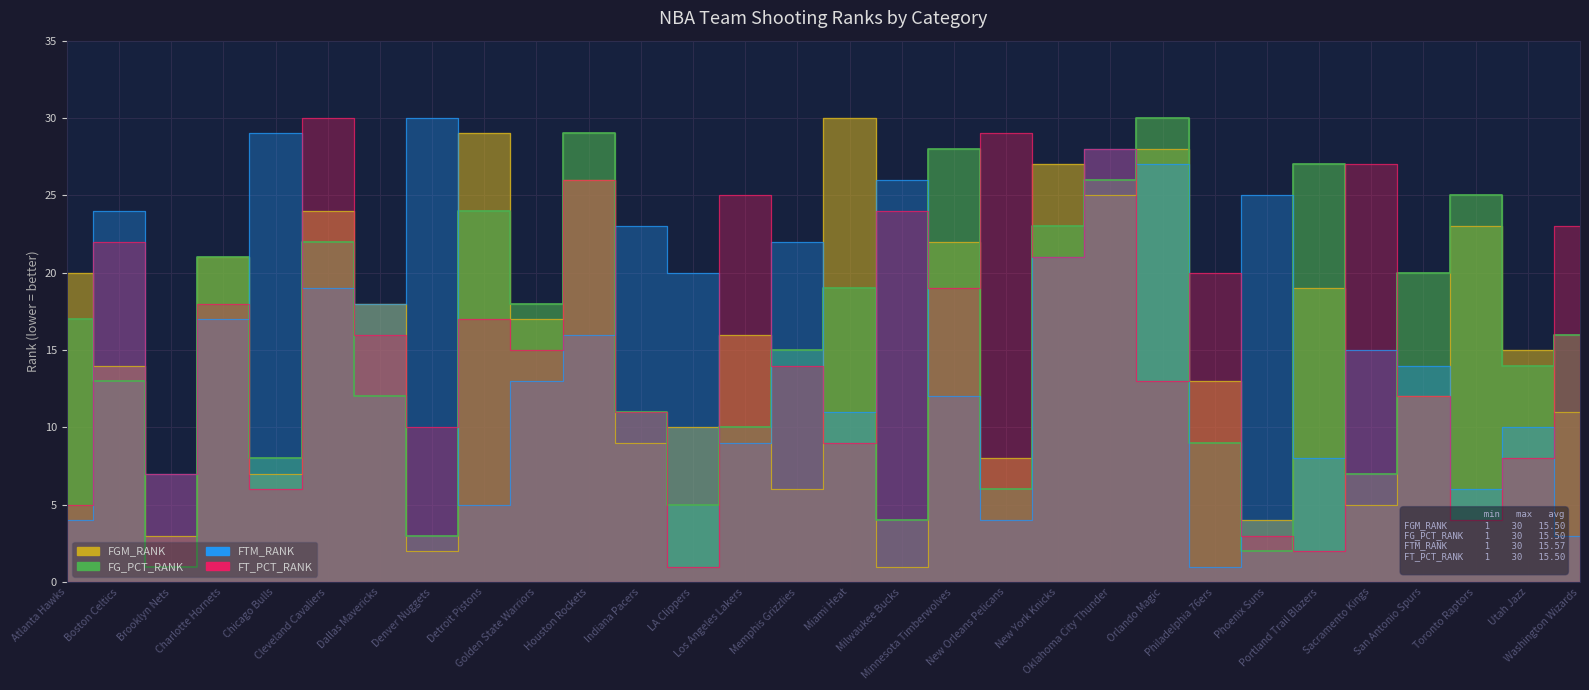

At which category is the sum across all series the highest?

Oklahoma City Thunder